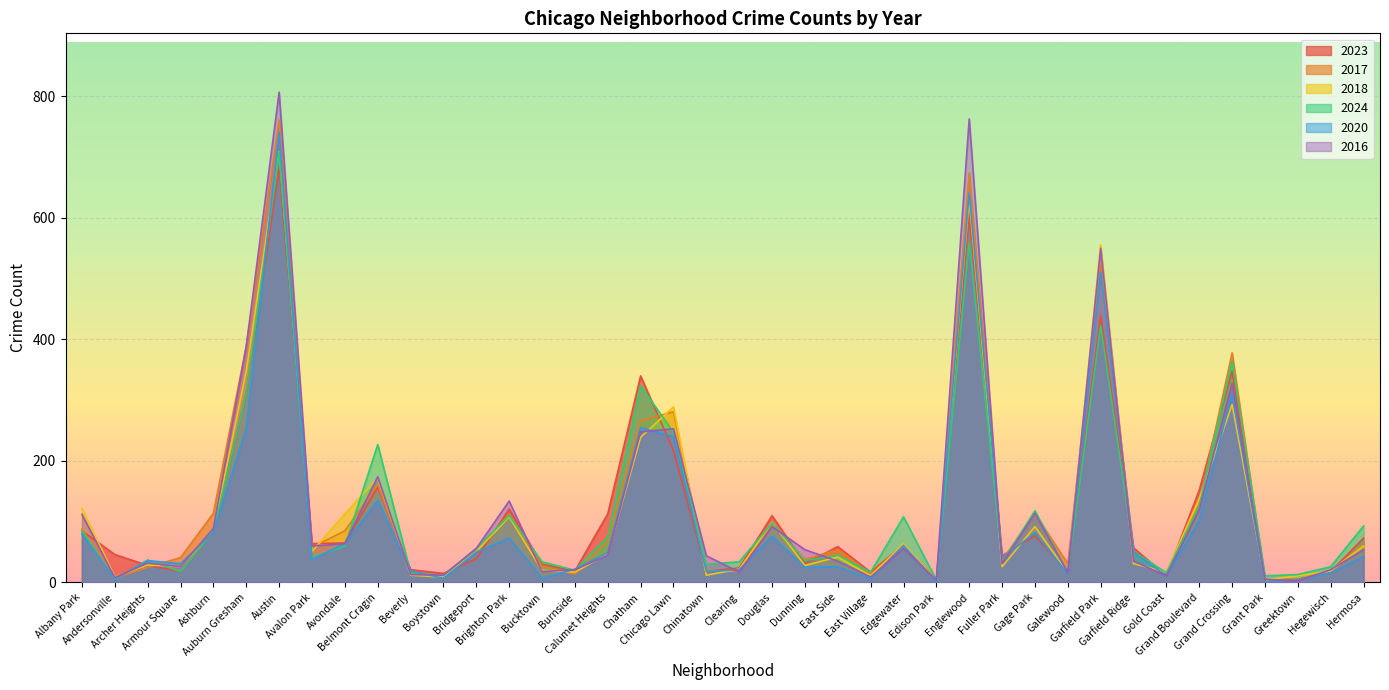

What are all the series names shown in the legend?

2023, 2017, 2018, 2024, 2020, 2016